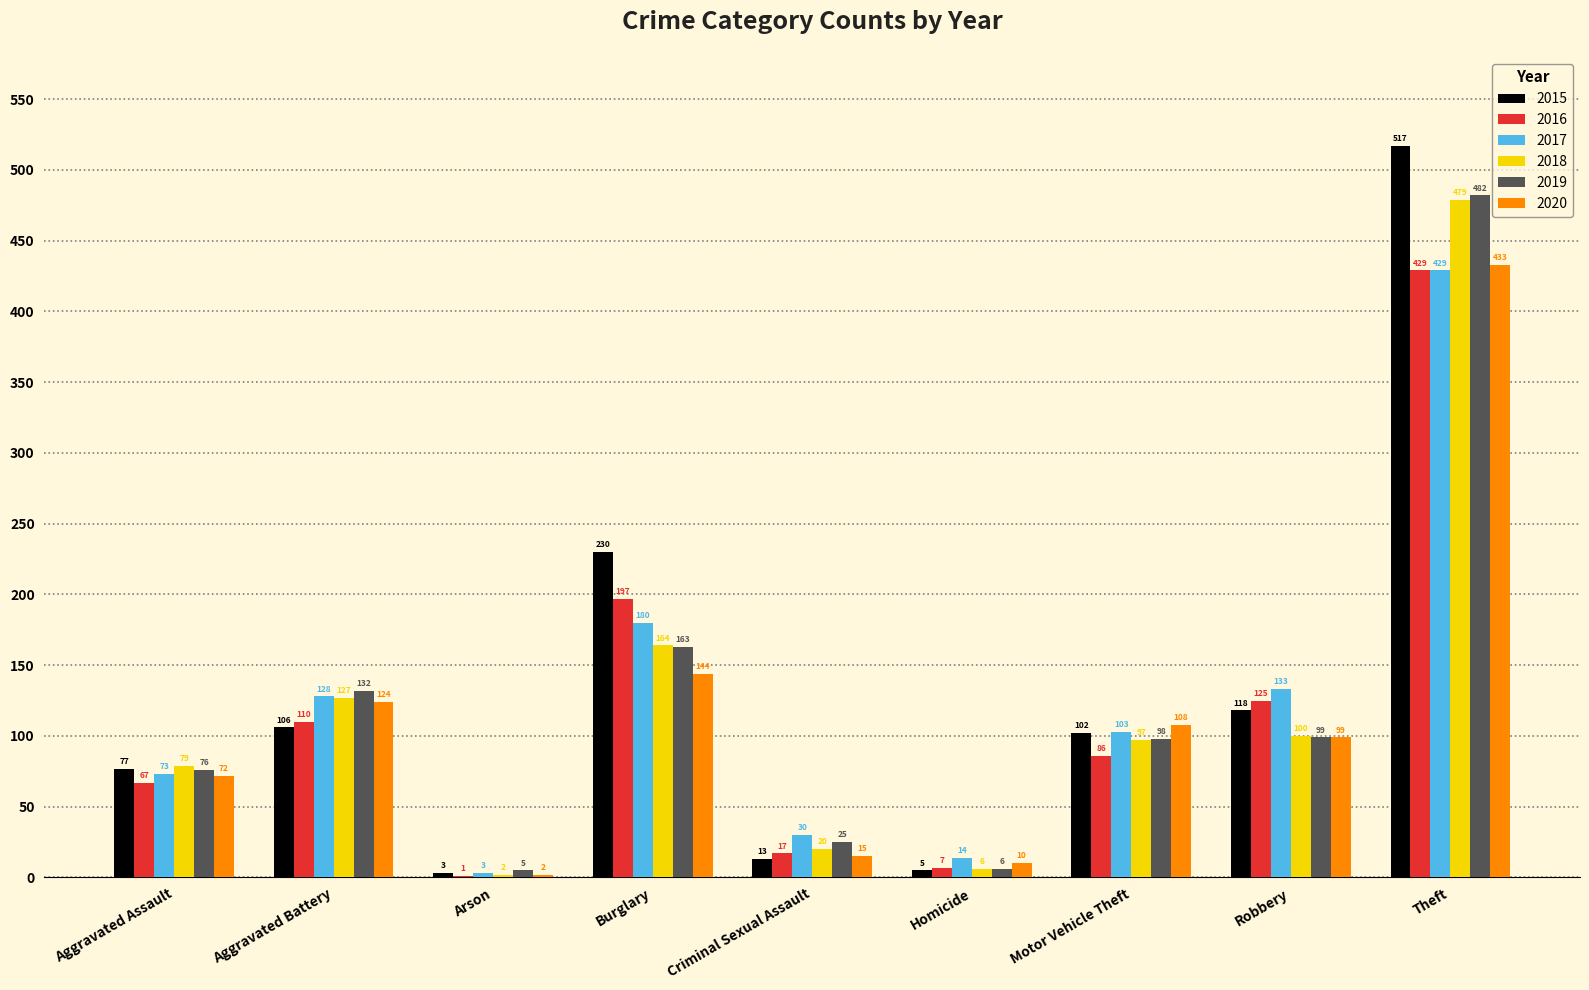

Which series changed the most between Aggravated Battery and Motor Vehicle Theft?

2019